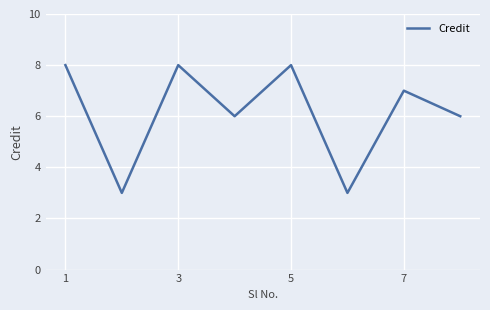

Count the values in the range 6 to 8.

6